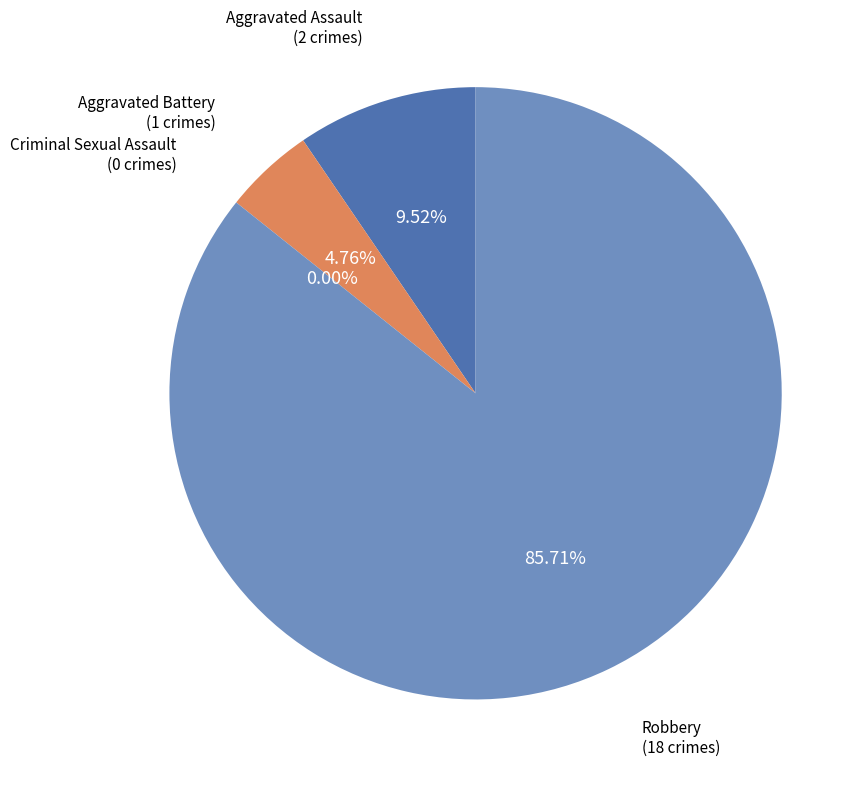

To the nearest percent, what is the average slice percentage?

25%